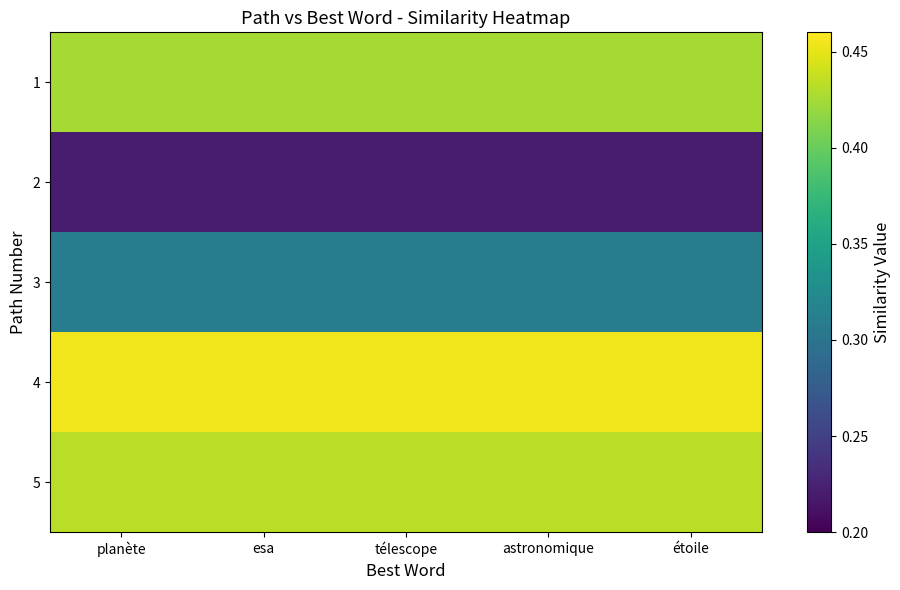

What is the total value across all series at esa?

1.8